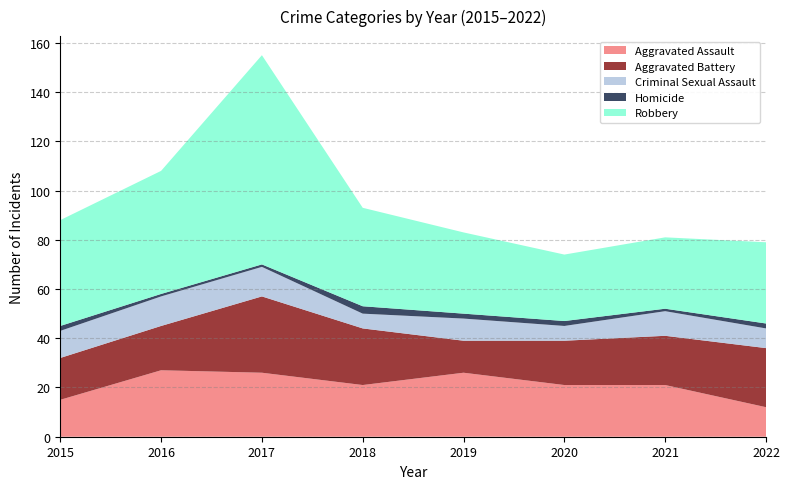

Reading right to left, transcribe all the data shown in this chart.

Aggravated Assault: 12	21	21	26	21	26	27	15
Aggravated Battery: 24	20	18	13	23	31	18	17
Criminal Sexual Assault: 8	10	6	9	6	12	12	11
Homicide: 2	1	2	2	3	1	1	2
Robbery: 33	29	27	33	40	85	50	43